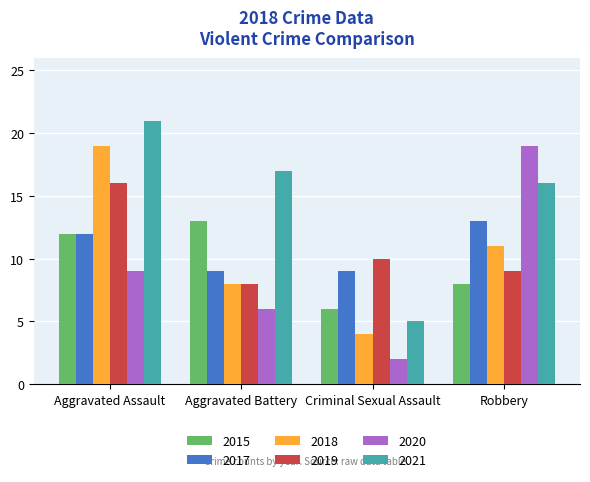

What is the greatest value displayed?

21